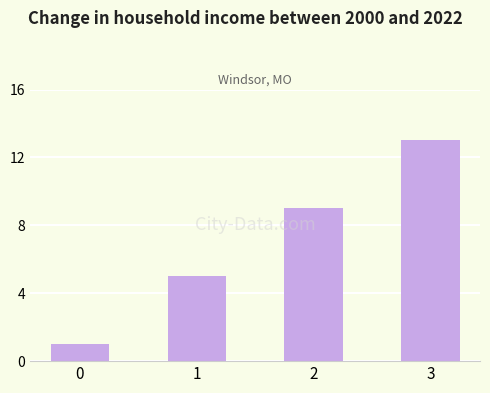

What is the value of the 3rd bar from the left?

9